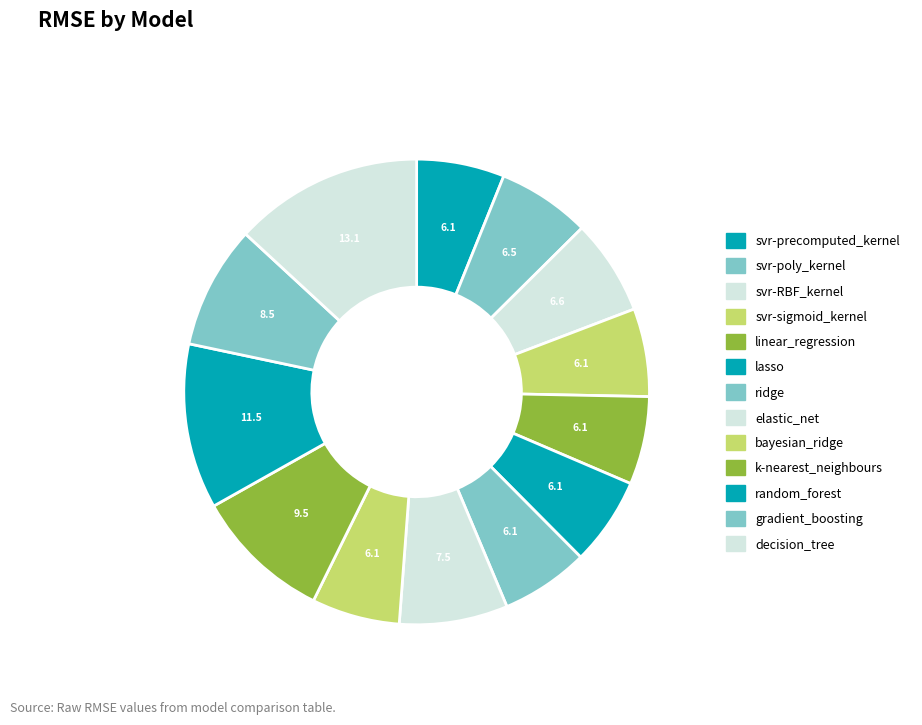

To the nearest percent, what is the difference between the ridge and decision_tree slice percentages?

7%